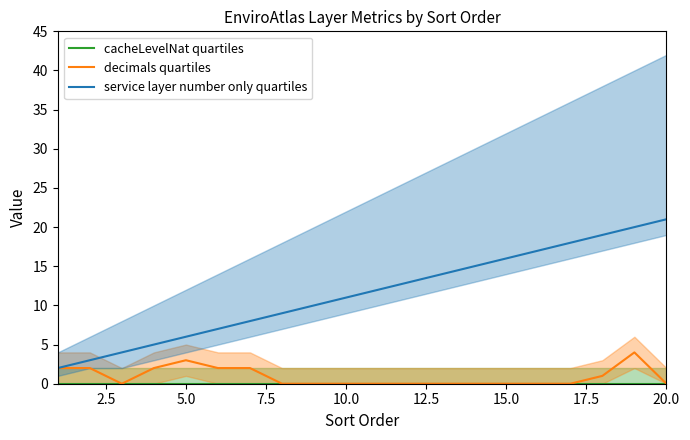

The decimals quartiles series shows 0 at 15.0. True or false?

True